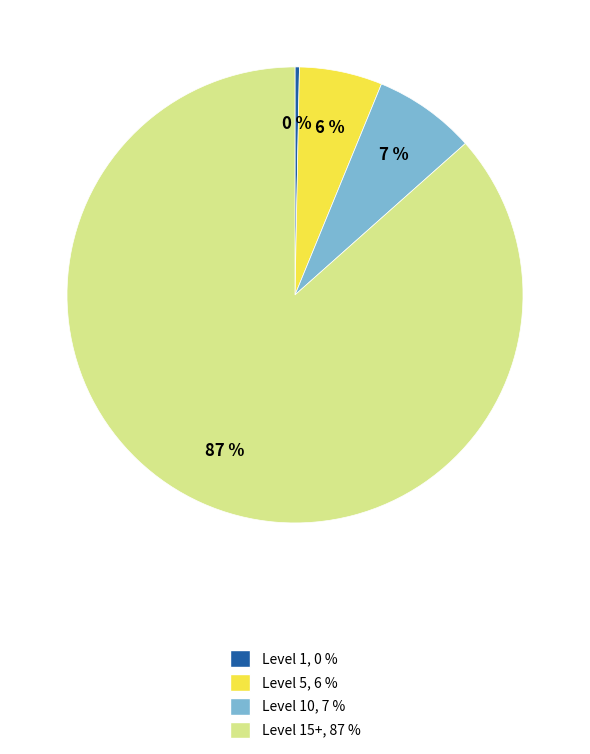

How many segments does this pie chart have?

4